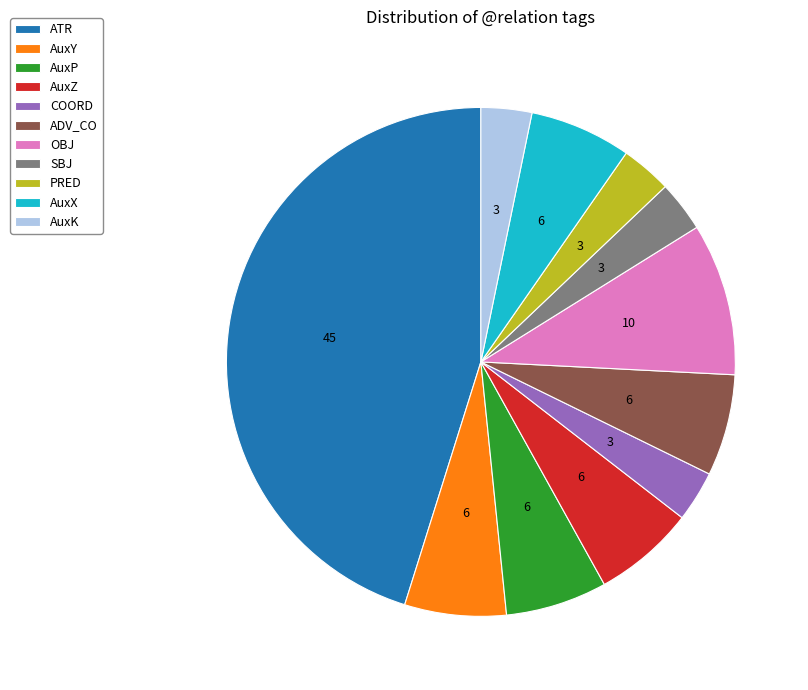

True or false: PRED accounts for 3% of the total.

True